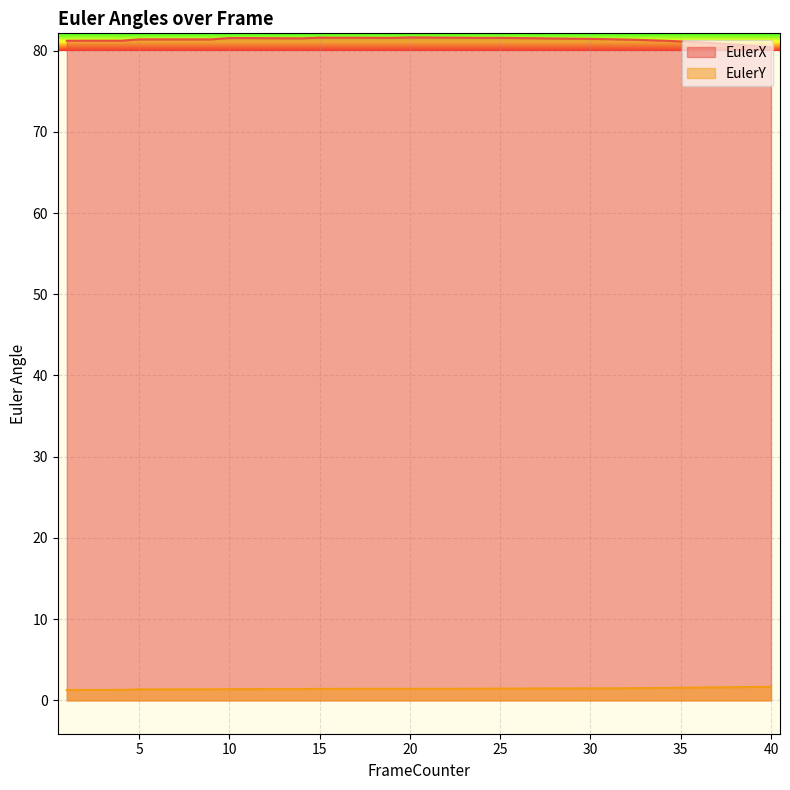

Between 4 and 26, which series saw the biggest shift?

EulerX